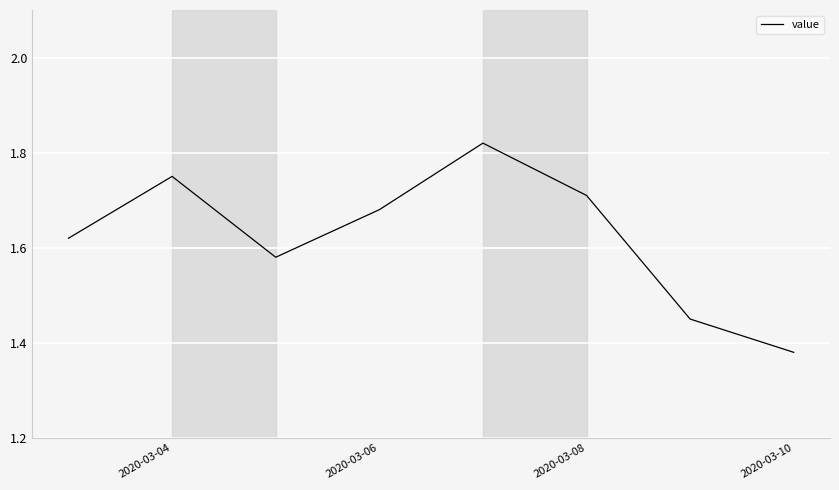

True or false: the data has more than 1 interior local peaks.

True